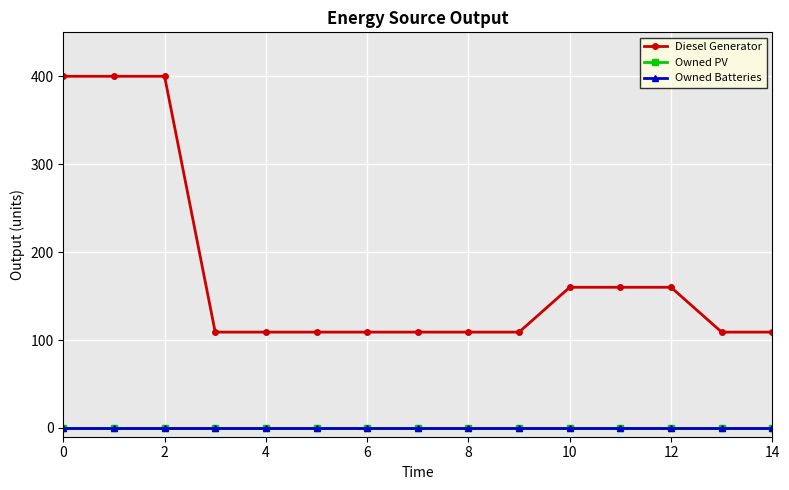

Which series has the largest total across all categories?

Diesel Generator